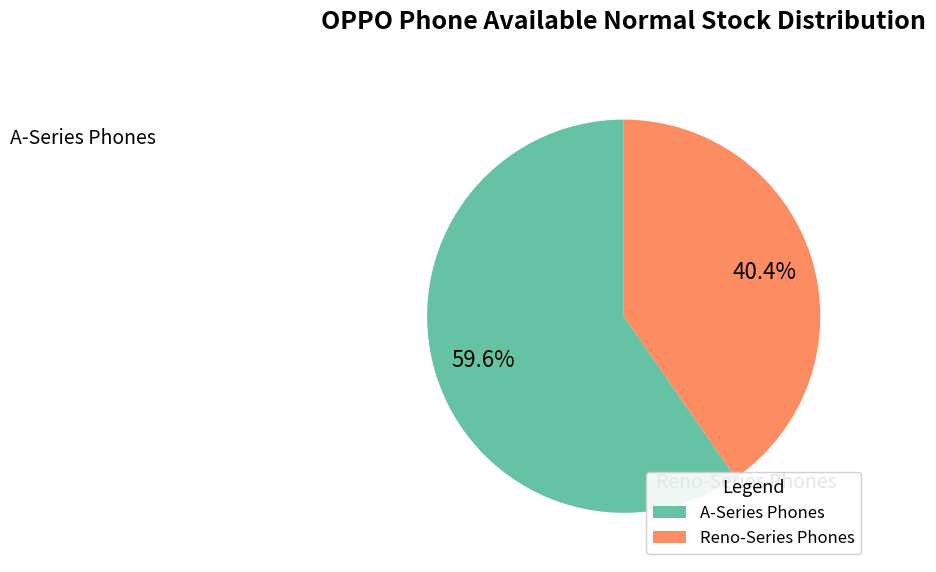

Is there any slice that represents more than half of the pie?

Yes